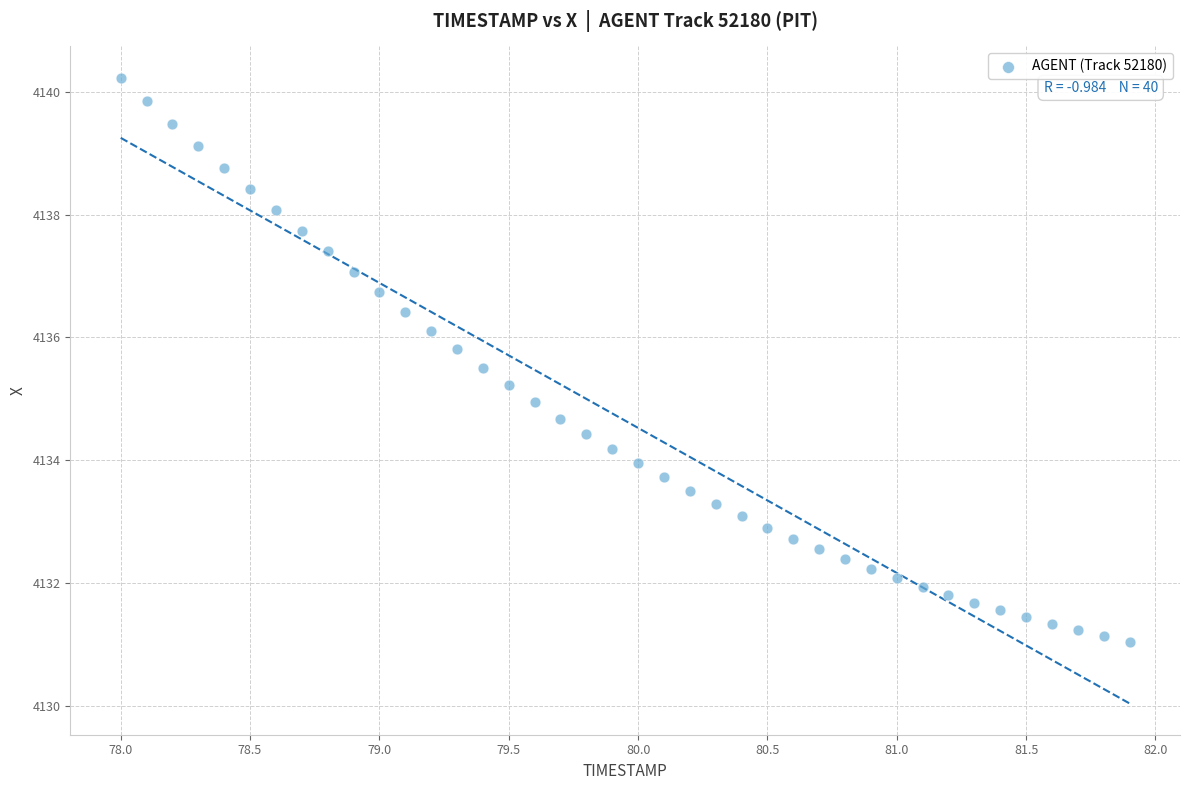

What is the range of X values (max minus min)?

3.9